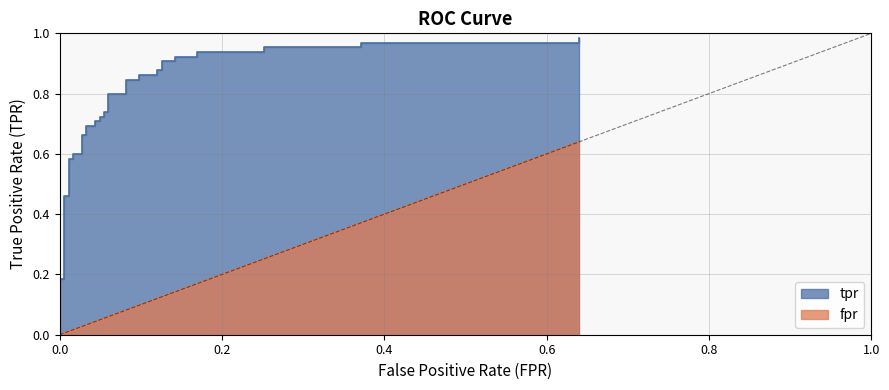

Rank the series by their maximum value, from lowest to highest.

fpr, tpr